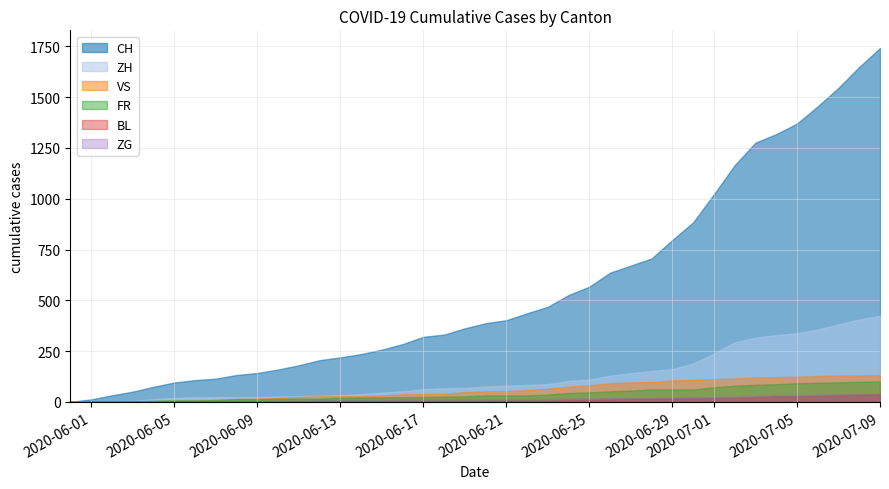

What is the greatest value displayed?

1742